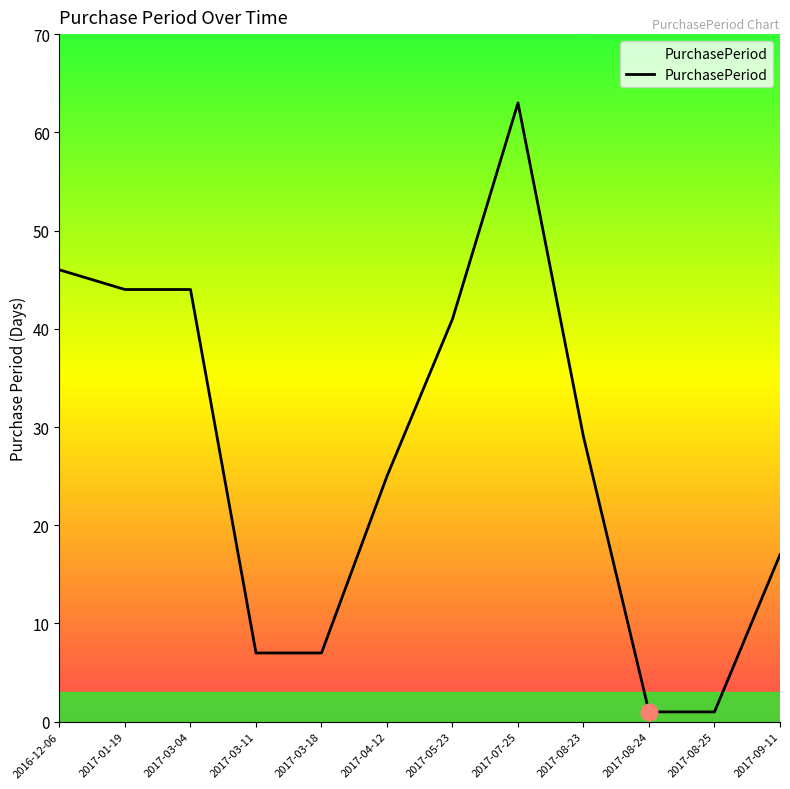

What is the difference between the values at 2016-12-06 and 2017-07-25?

17